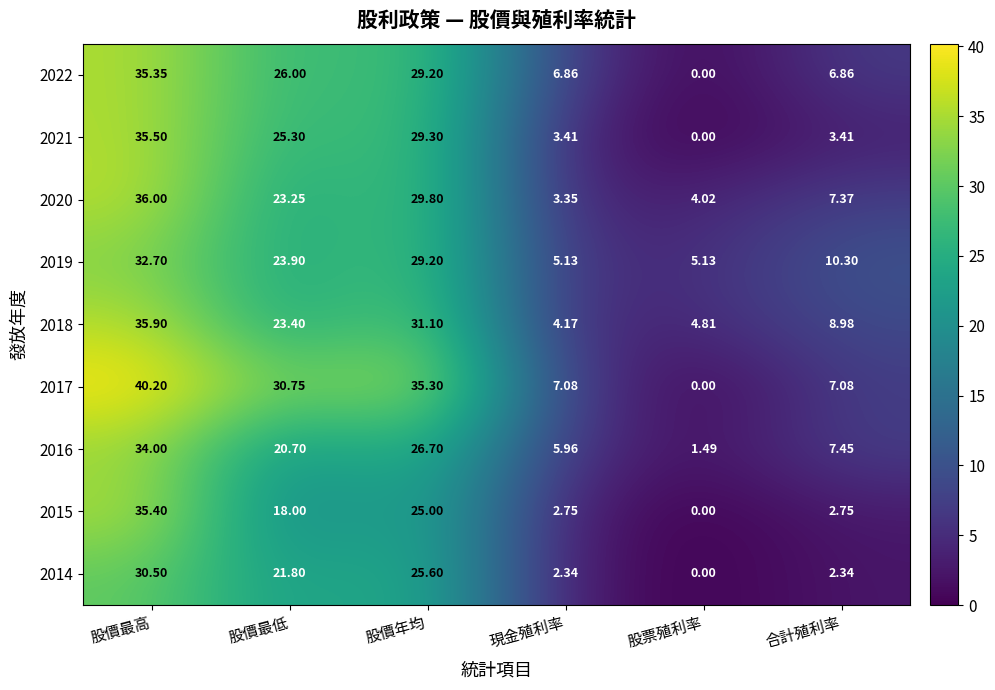

How many data points does each series have?

6